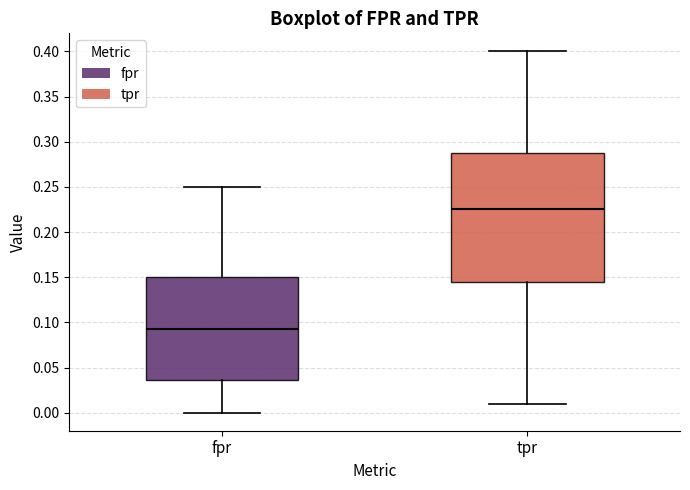

Reading left to right, read every box against the y-axis: the position of its median line, the range the box covers, and the ends of its whiskers. The values are not printed on the chart, so give them approximately, as read against the axis.

fpr: median 0.095, box 0.035 to 0.150, whiskers 0.000 to 0.250
tpr: median 0.225, box 0.145 to 0.290, whiskers 0.010 to 0.400